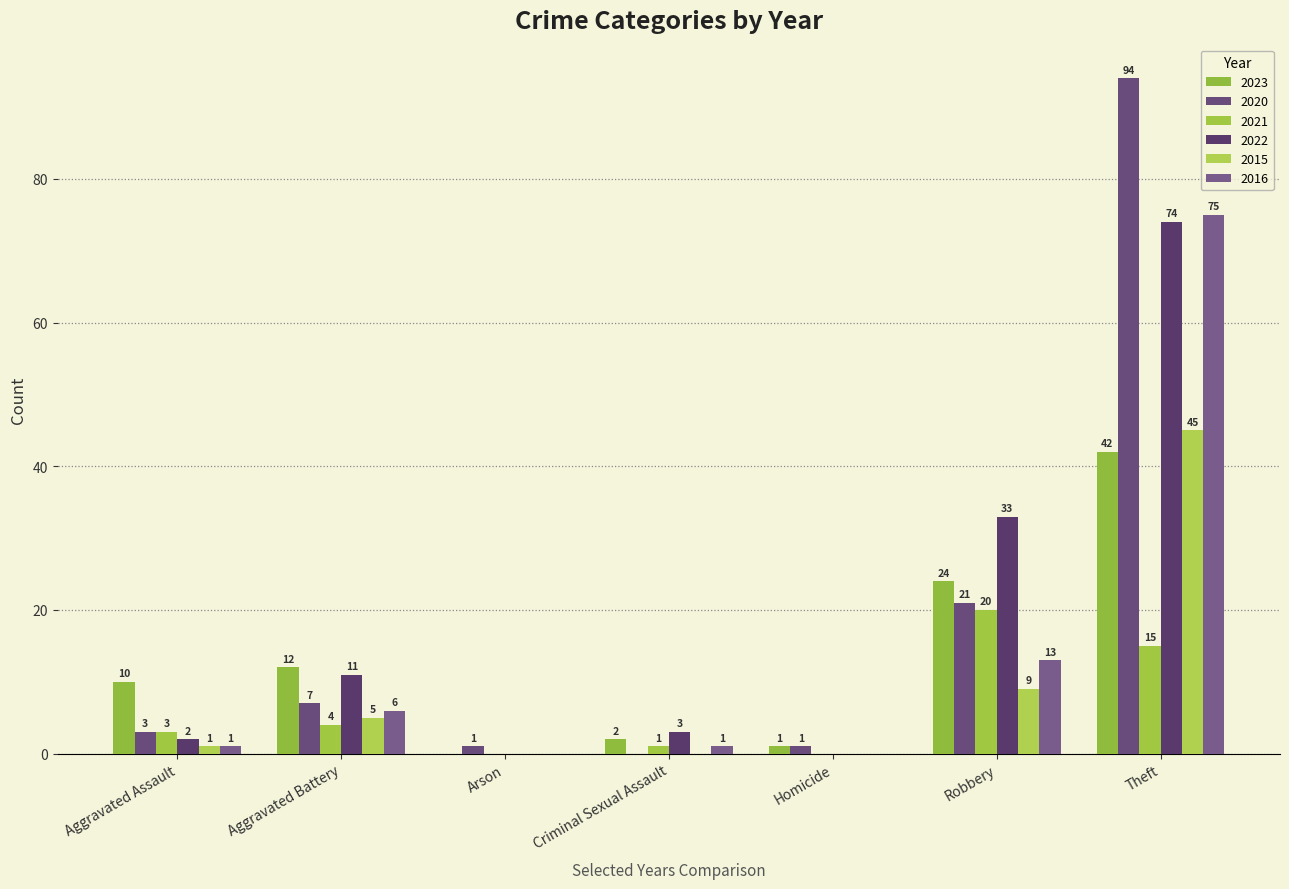

The 2022 series shows 52 at Robbery. True or false?

False